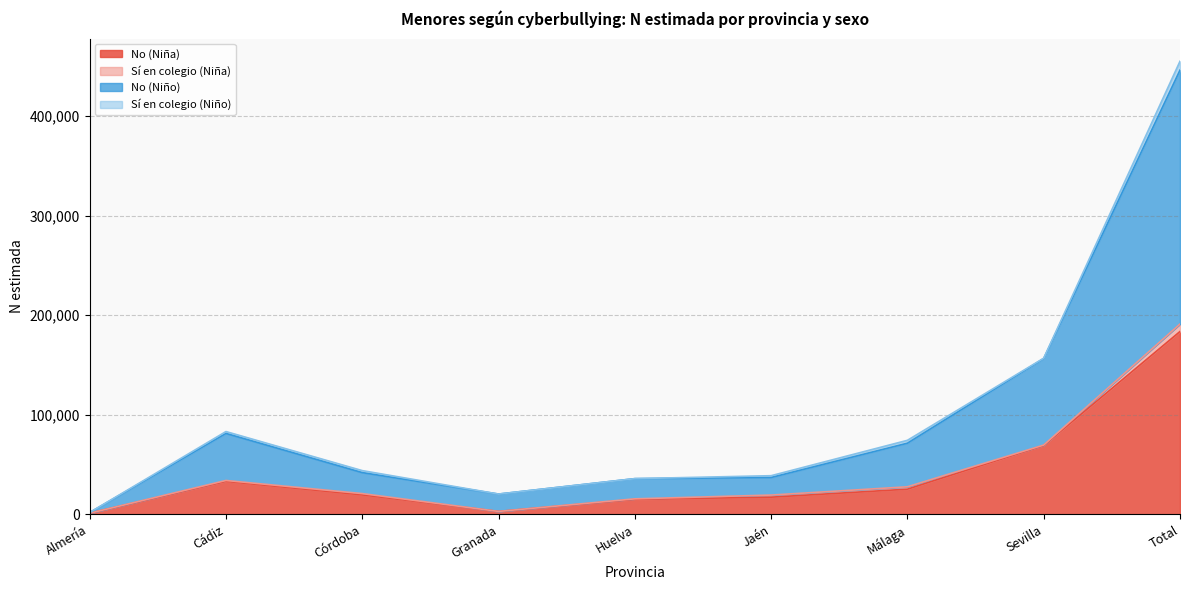

What is the greatest value displayed?

446245